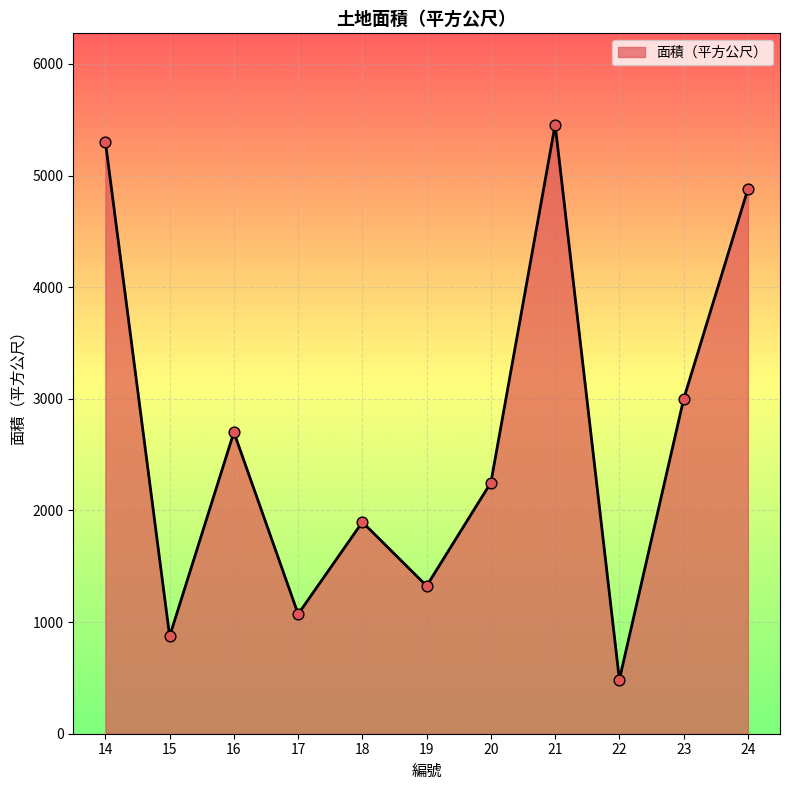

Approximately how many times larger is the value at 15 compared to 18?

0.5